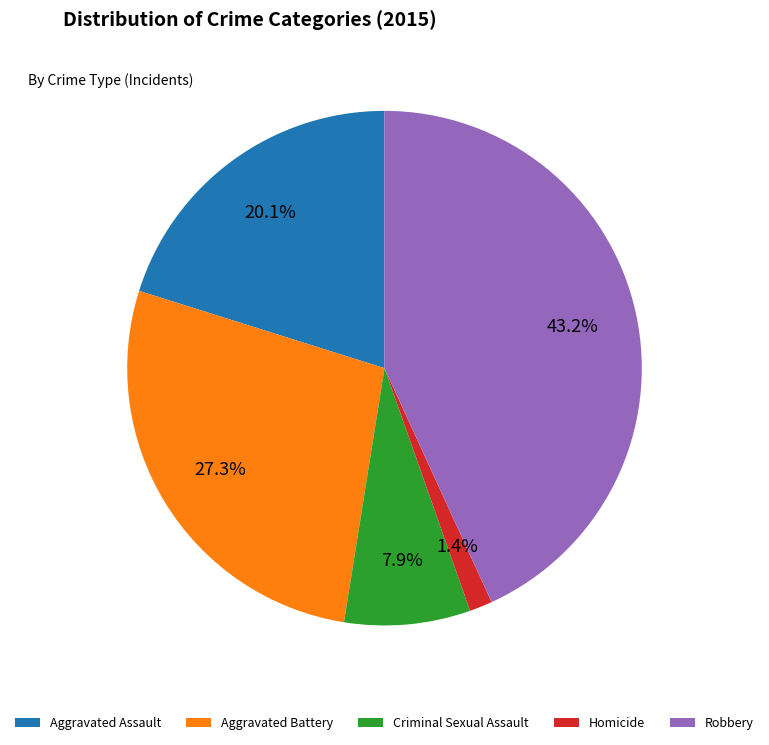

Between Aggravated Battery and Criminal Sexual Assault, which is larger?

Aggravated Battery